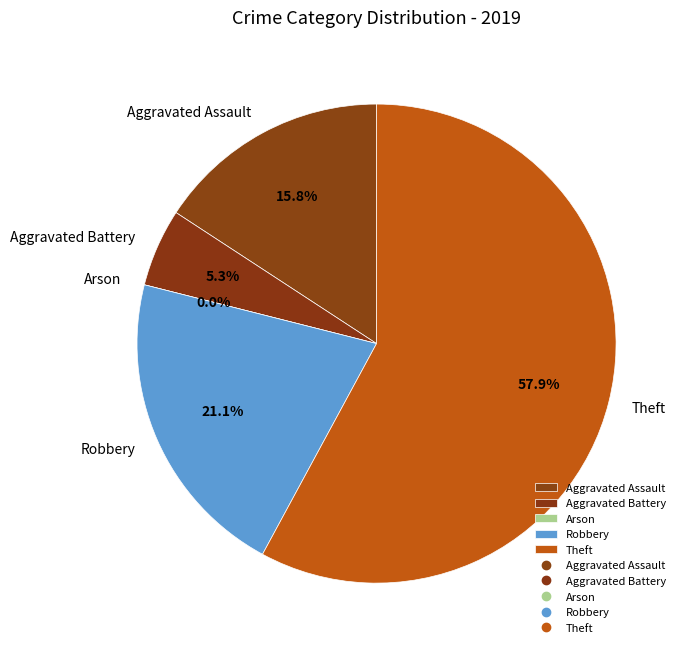

What percentage do Aggravated Assault and Robbery together represent?

36.8%